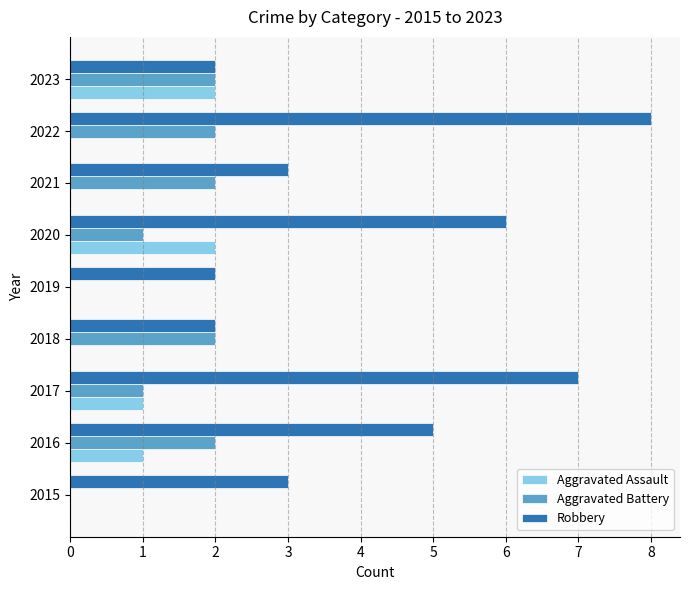

True or false: Aggravated Assault has a value of 0 at 2018.

True